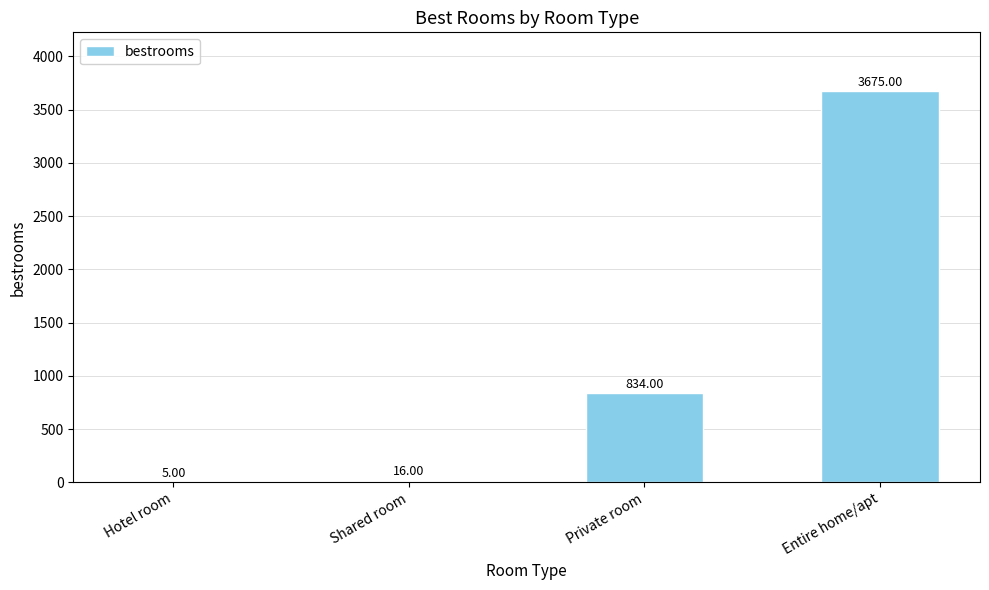

Reading left to right, extract all data points from this chart.

Hotel room=5	Shared room=16	Private room=834	Entire home/apt=3675